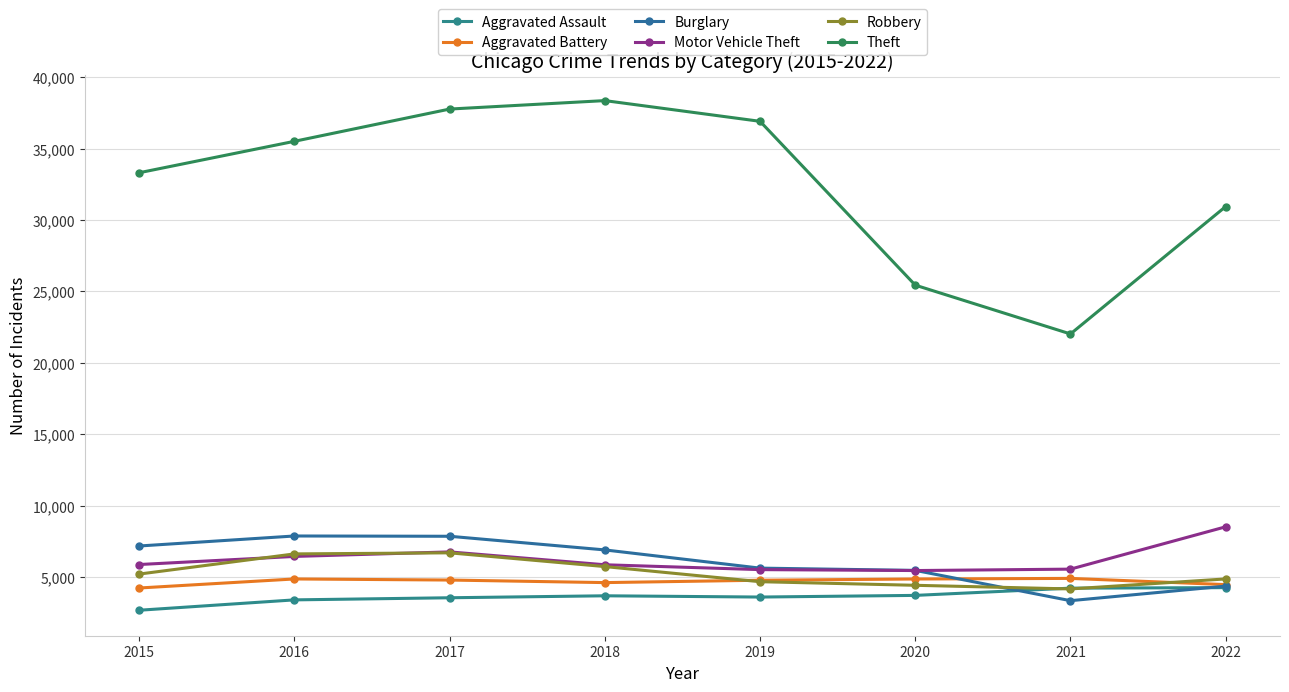

Read the Burglary value at 2018.

6893